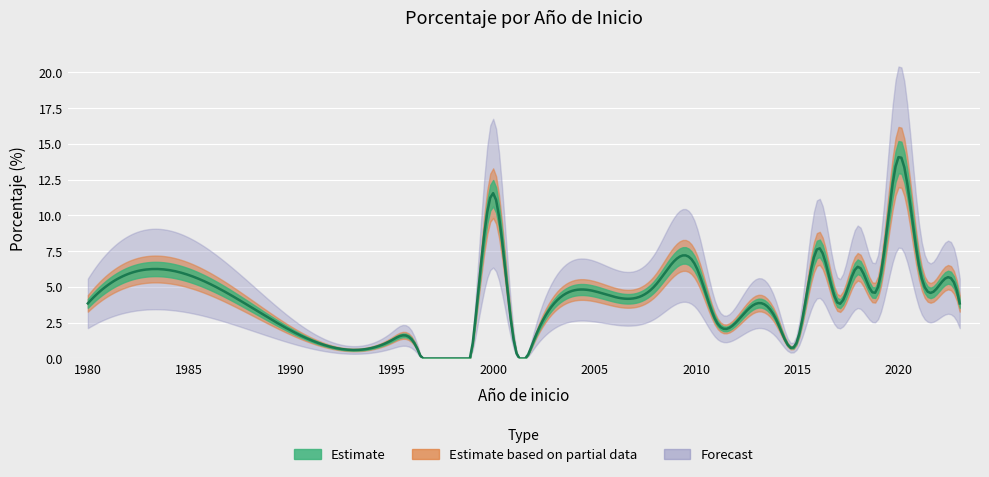

What is the sum of all values?

100.0